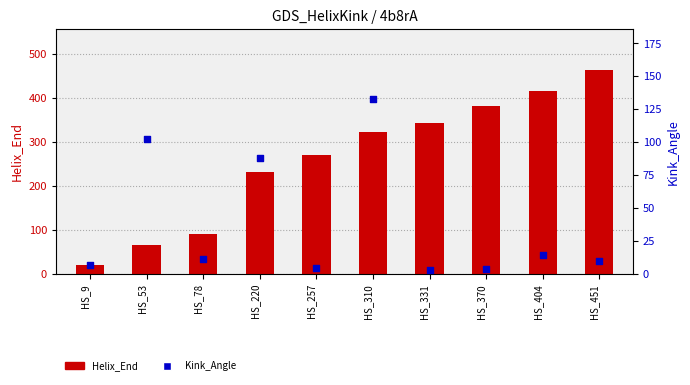

At which category is the sum across all series the highest?

HS_451